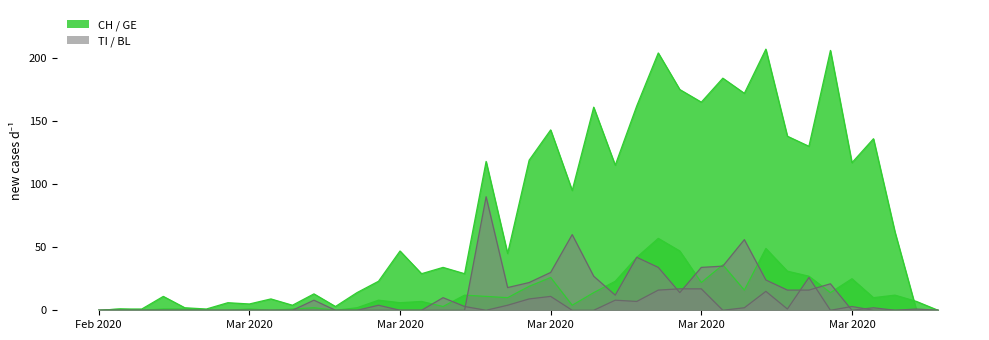

Which series has the largest range (max minus min)?

CH_line